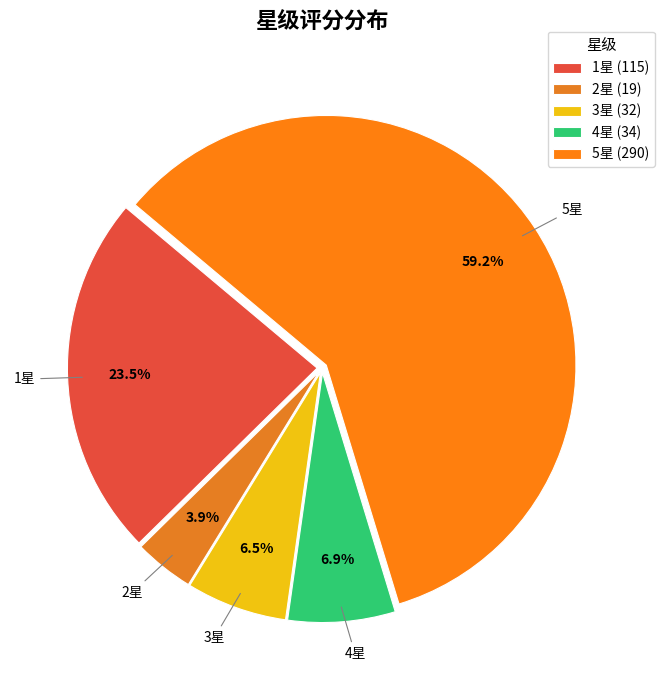

Count the number of slices in the pie.

5